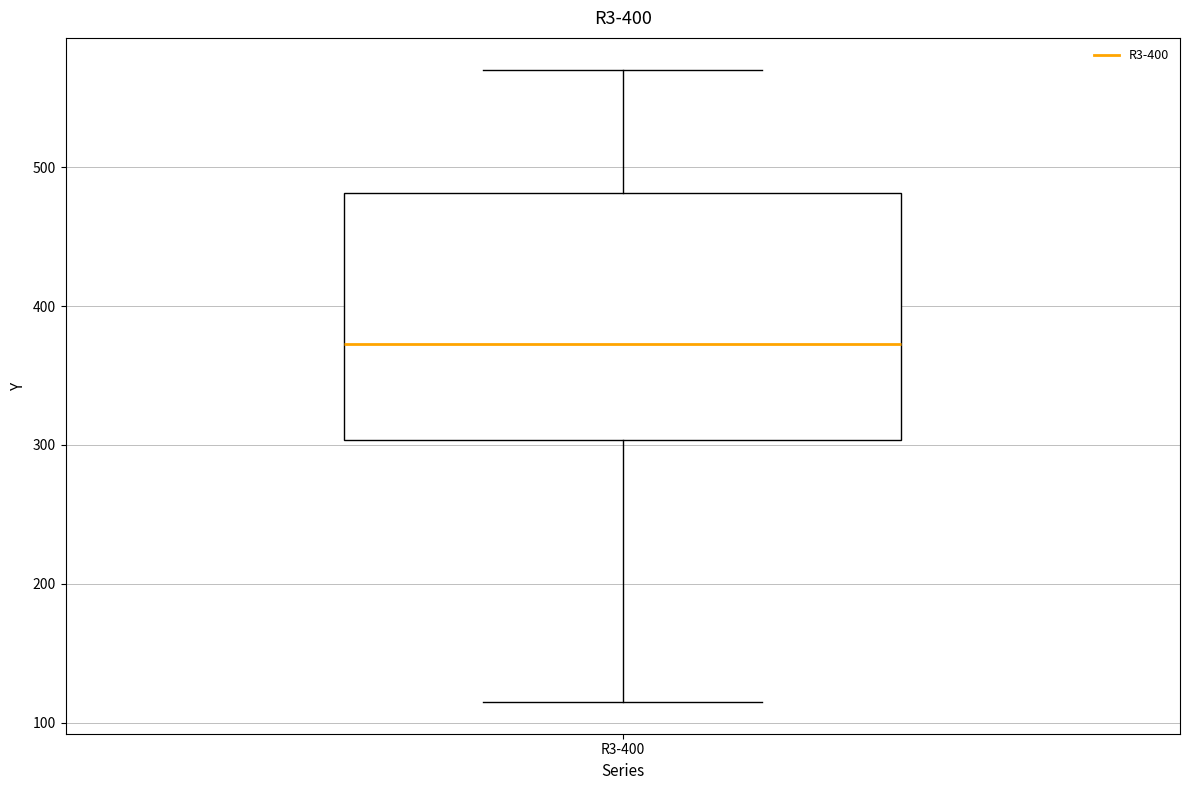

Where does the upper whisker of the box for R3-400 end on the y-axis? The values are not printed on the chart, so give them approximately, as read against the axis.

570